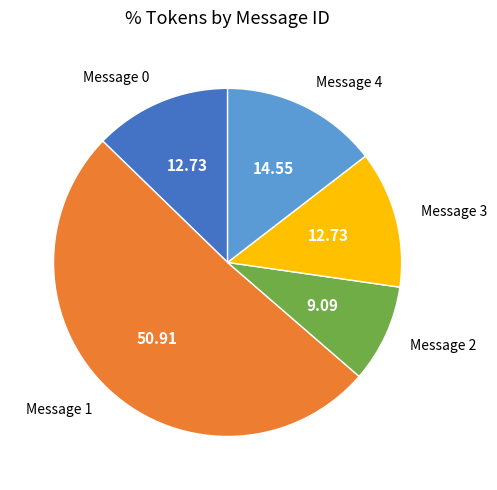

Between Message 4 and Message 3, which is larger?

Message 4